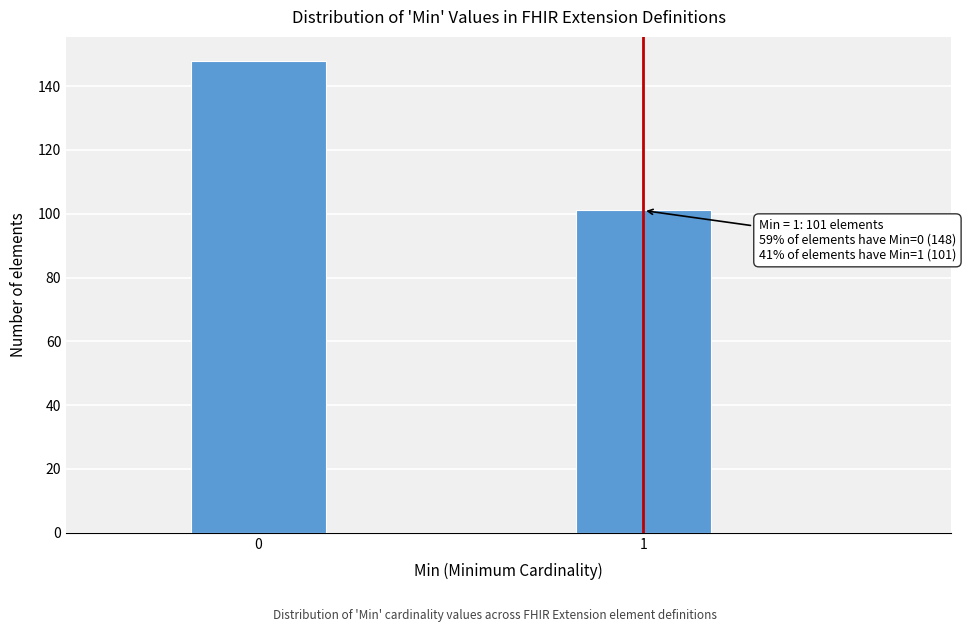

Reading left to right, list all the values displayed in this chart.

148	101